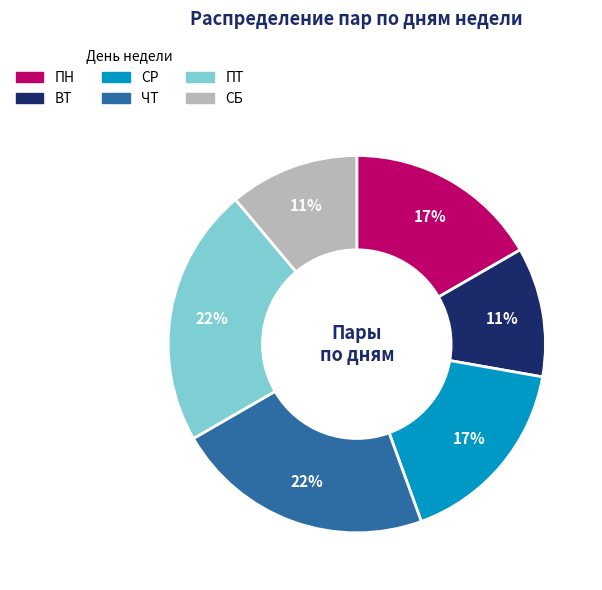

To the nearest percent, what portion does ПТ represent?

22%